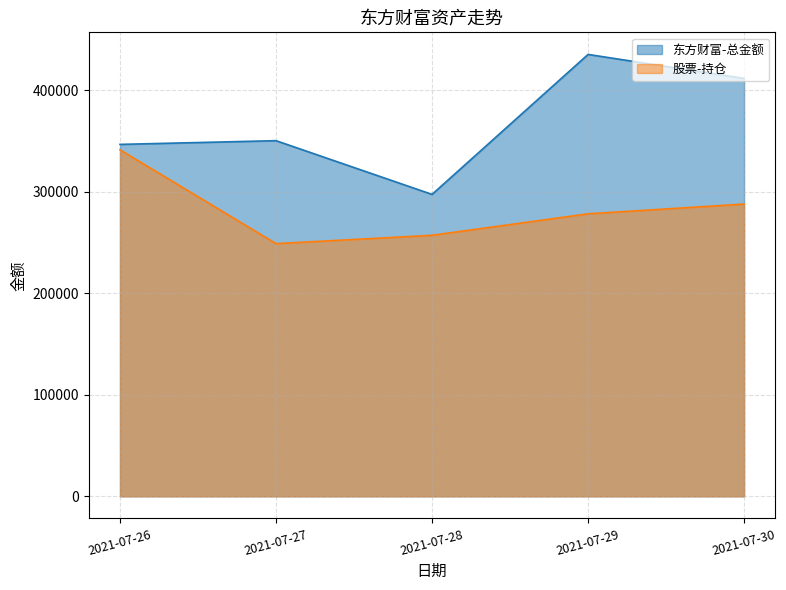

List the series in order of their peak value, highest first.

东方财富-总金额, 股票-持仓